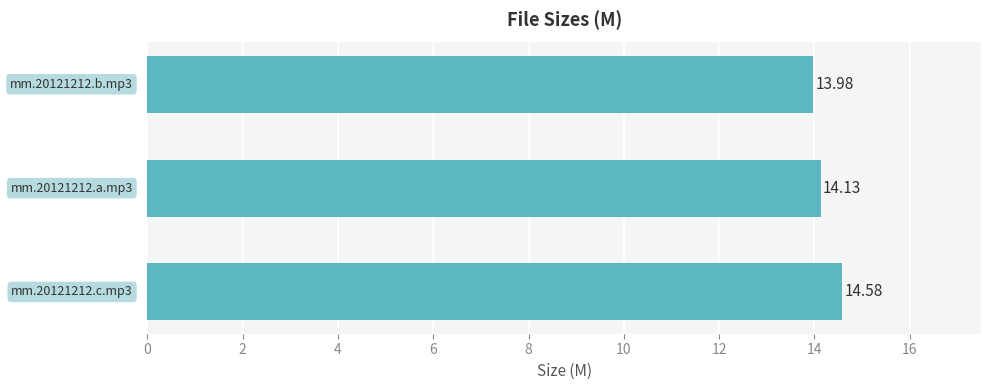

What is the sum of all values?

42.7